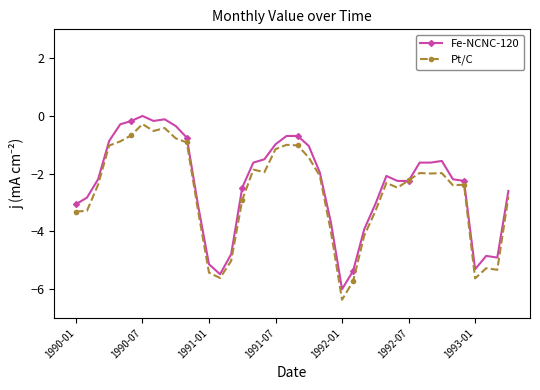

Count the number of categories in the chart.

40